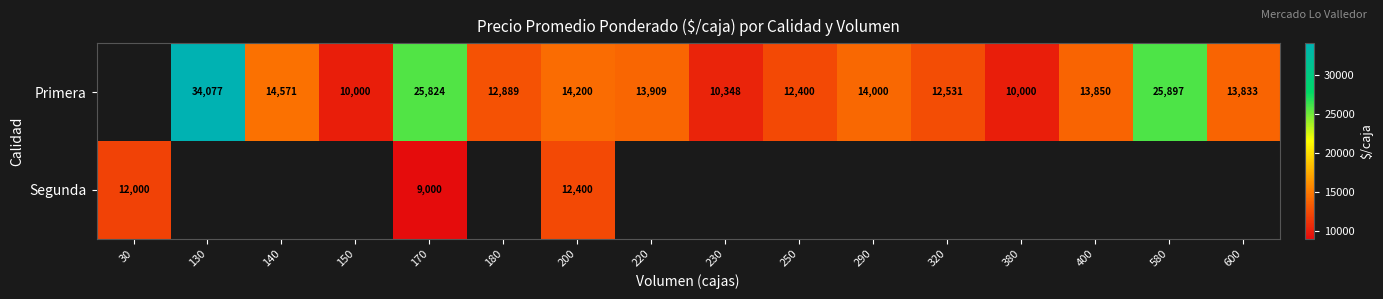

What is the sum of the Primera values at 170 and 180?

38713